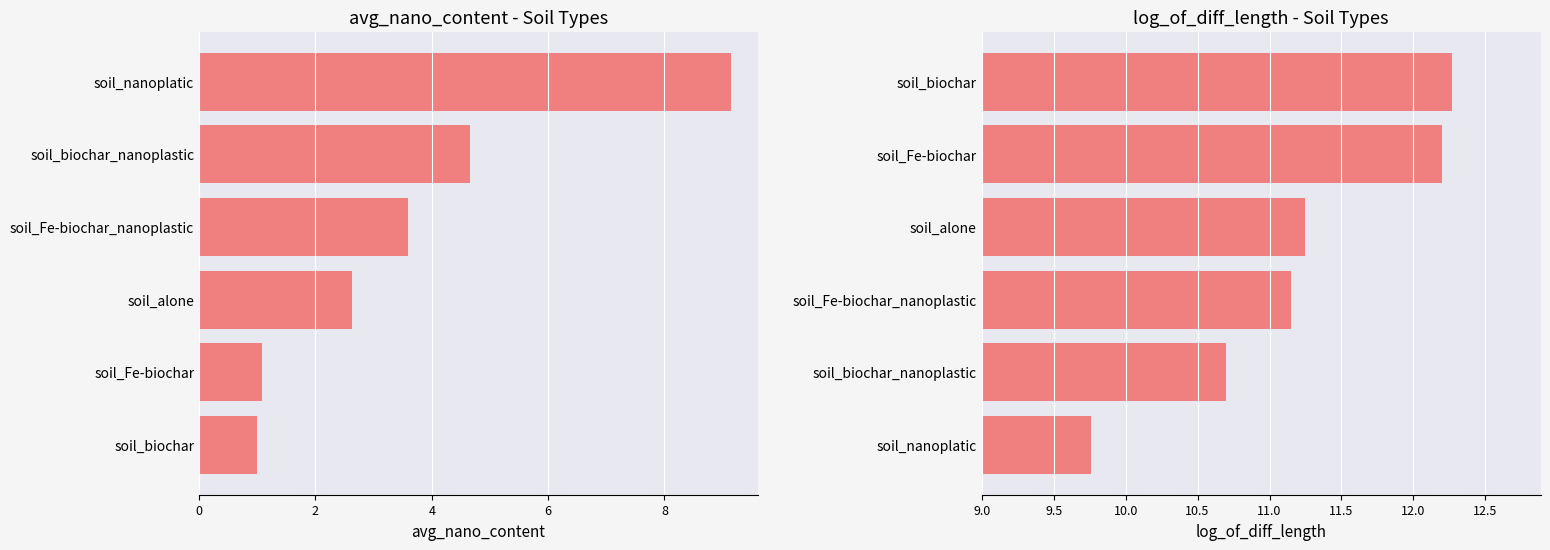

How many bars are there in total?

12